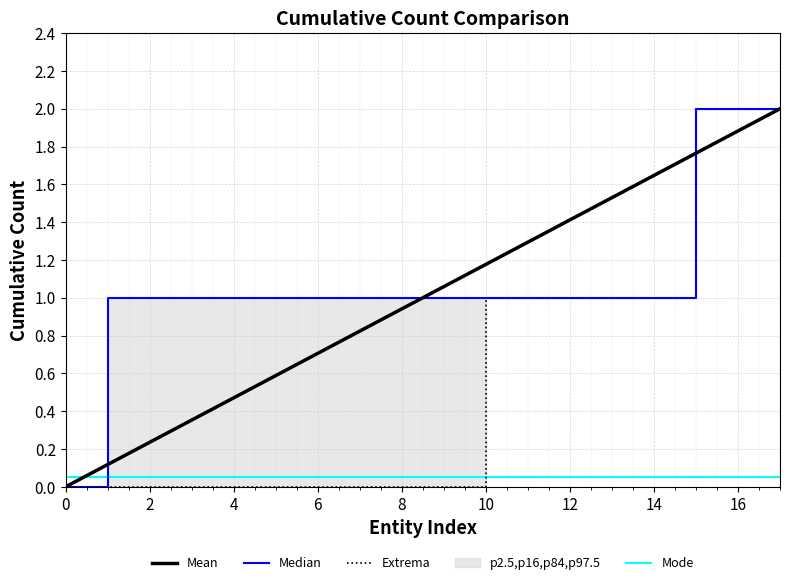

At how many categories does at least one series exceed 0?

17